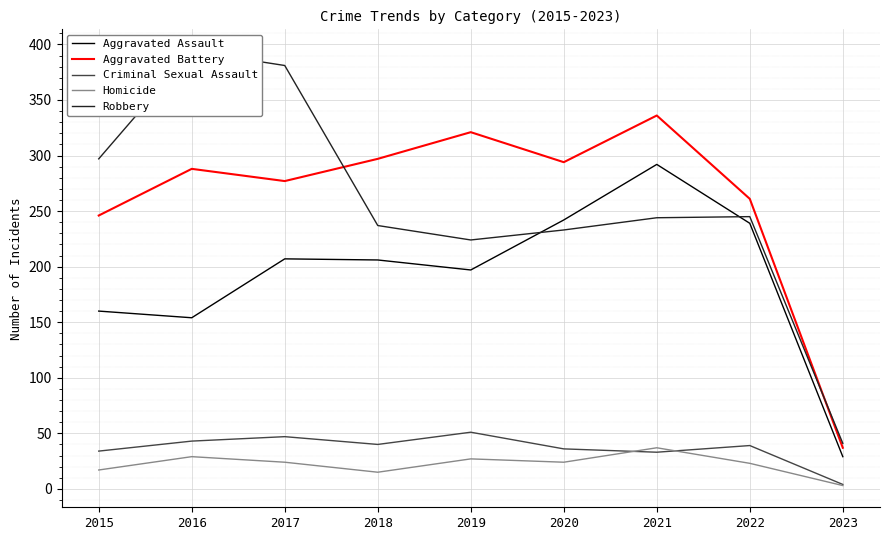

At which category does Robbery reach its first local valley?

2019